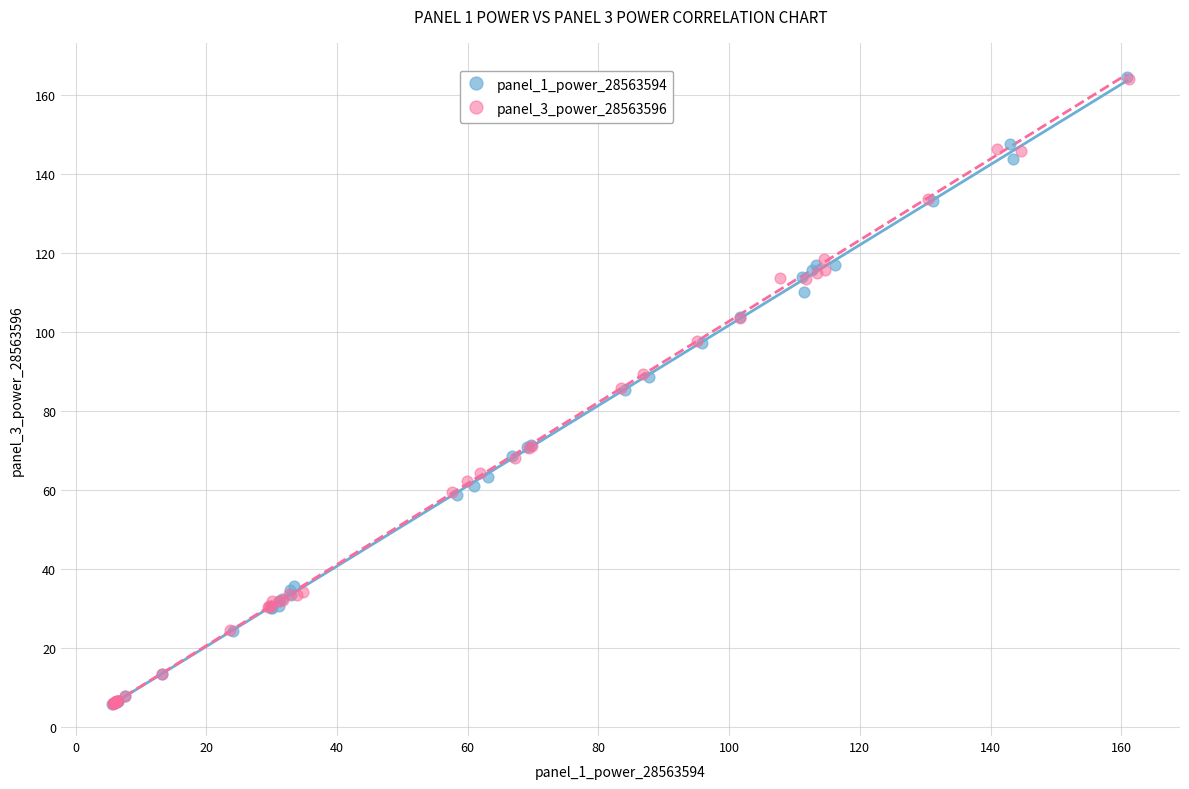

Which series has the widest spread of Y values?

panel_1_power_28563594